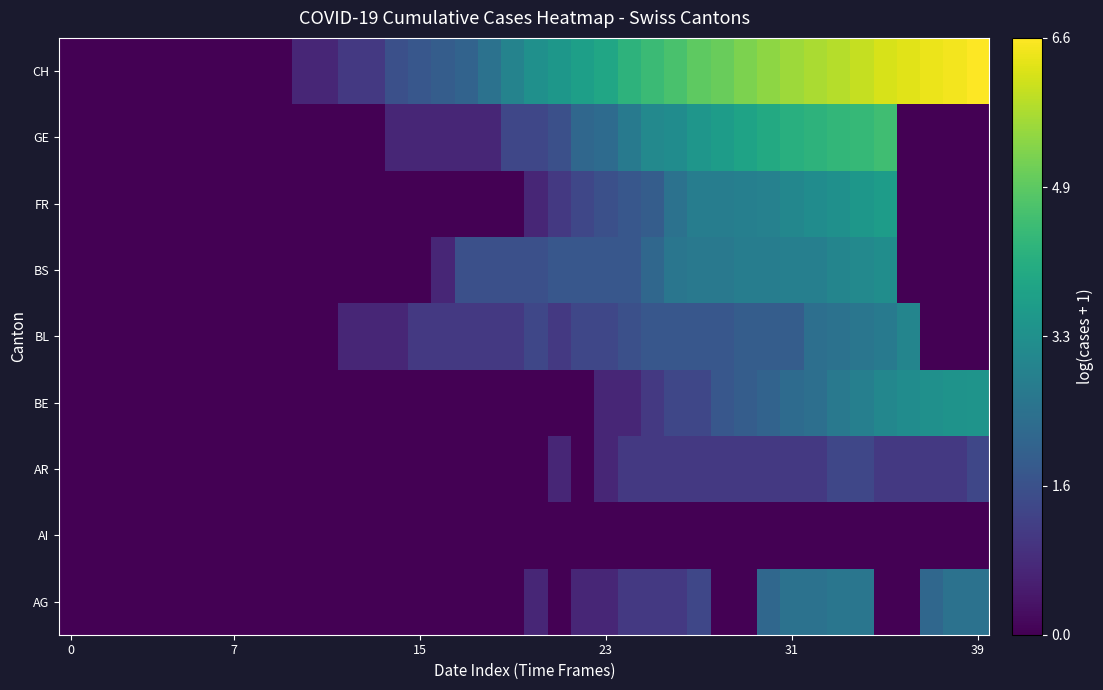

Which label corresponds to the largest value in the chart?

39